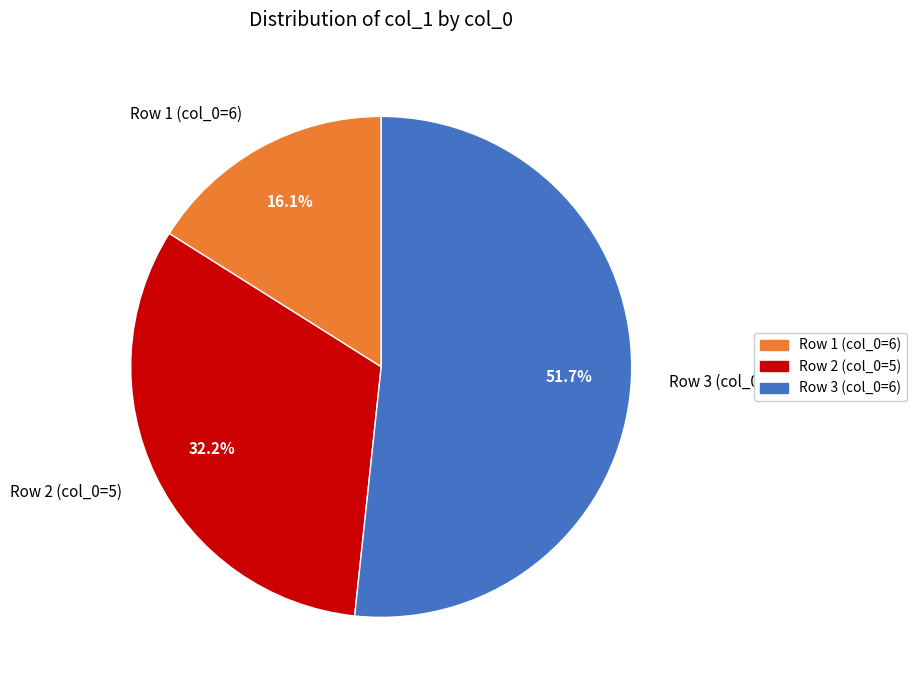

What percentage do Row 1 (col_0=6) and Row 3 (col_0=6) together represent?

67.8%